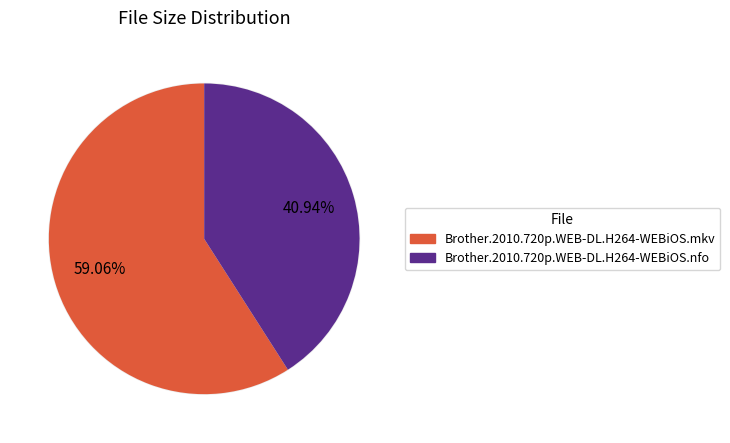

Which slice is the smallest?

Brother.2010.720p.WEB-DL.H264-WEBiOS.nfo